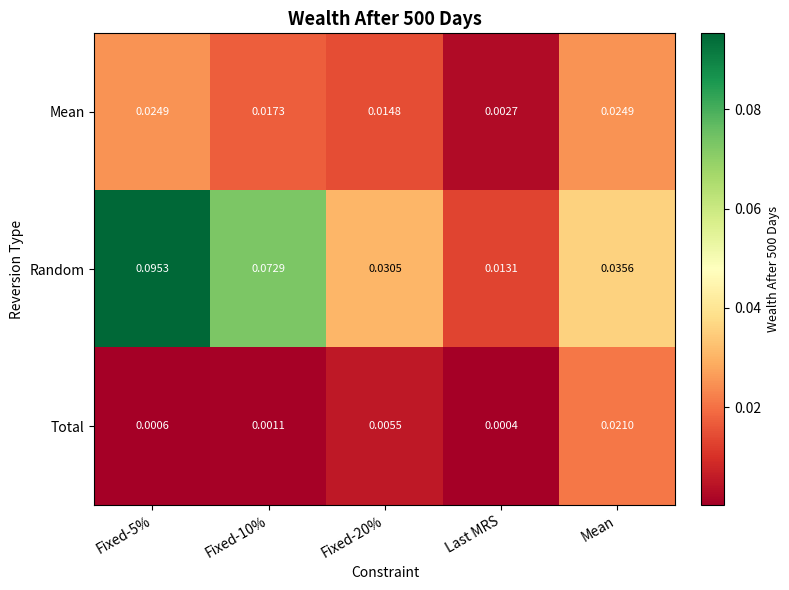

Rank the series by their average value, from highest to lowest.

Random, Mean, Total